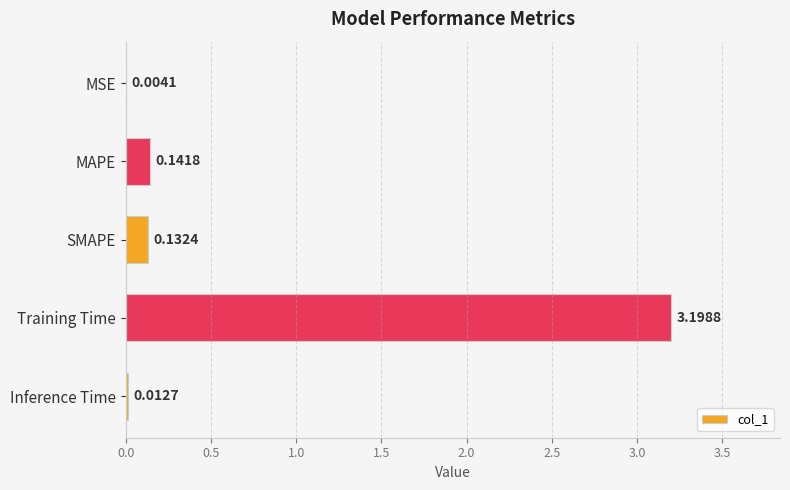

Are the bars horizontal?

Yes